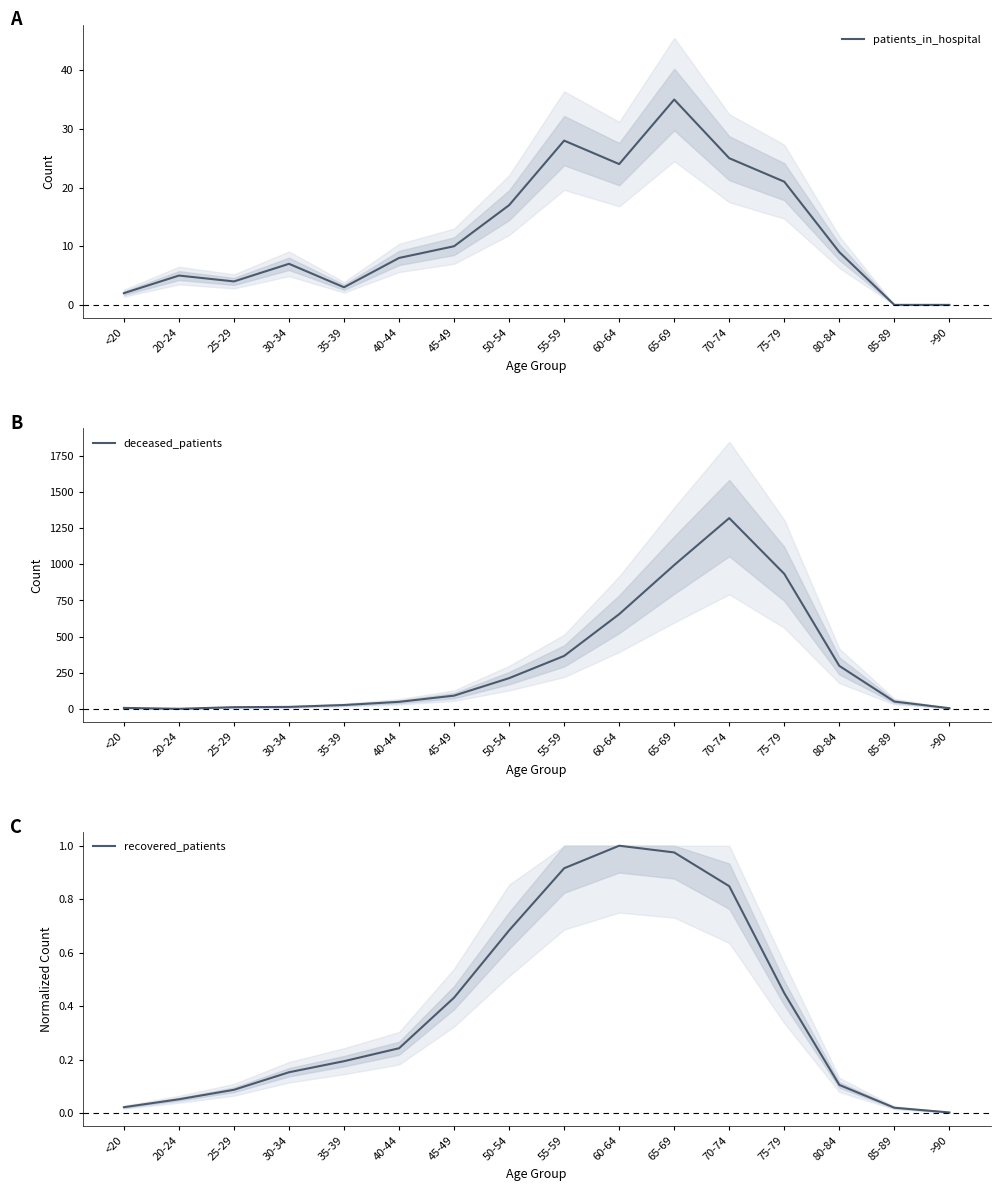

In recovered_patients, how many points are higher than both neighbors (excluding endpoints)?

1